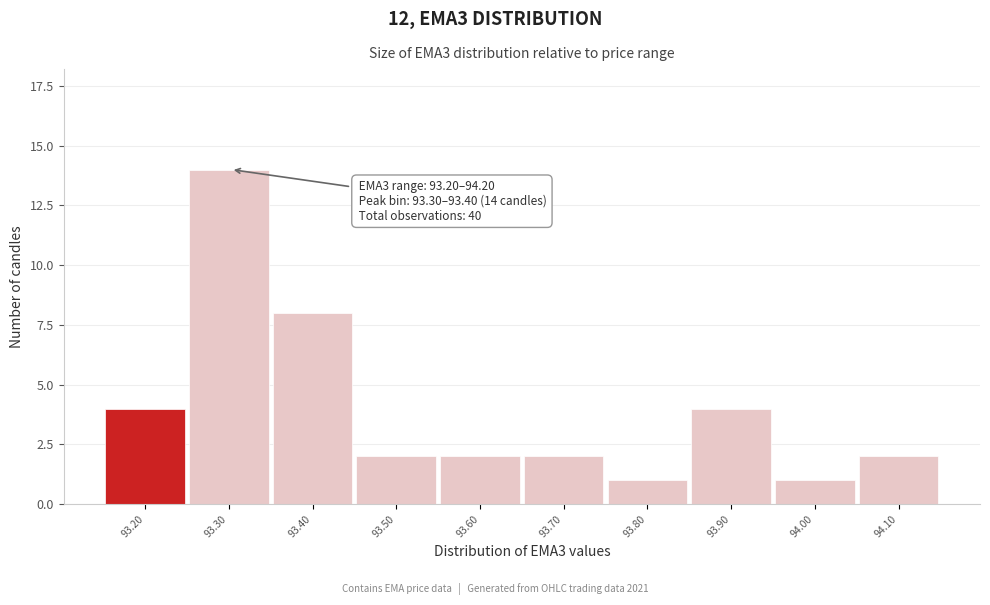

Reading right to left, extract all data points from this chart.

94.10=2	94.00=1	93.90=4	93.80=1	93.70=2	93.60=2	93.50=2	93.40=8	93.30=14	93.20=4